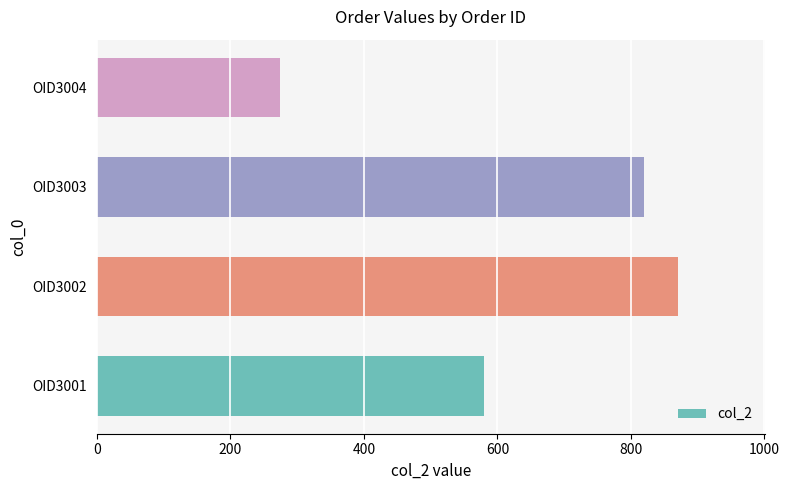

Reading top to bottom, transcribe all the data shown in this chart.

OID3004=275	OID3003=820	OID3002=870	OID3001=580